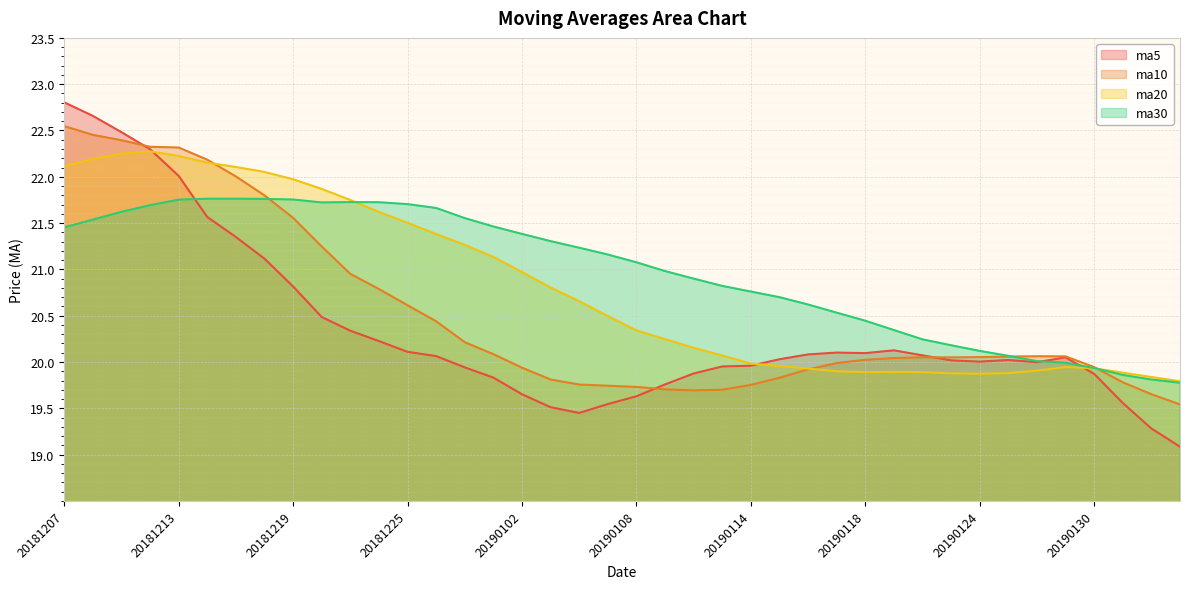

Reading right to left, extract all data points from this chart.

ma5: 20190211=19.1	20190201=19.3	20190131=19.6	20190130=19.9	20190129=20.1	20190128=20.0	20190125=20.0	20190124=20.0	20190123=20.0	20190122=20.1	20190121=20.1	20190118=20.1	20190117=20.1	20190116=20.1	20190115=20.0	20190114=20.0	20190111=20.0	20190110=19.9	20190109=19.8	20190108=19.6	20190107=19.5	20190104=19.4	20190103=19.5	20190102=19.7	20181228=19.8	20181227=19.9	20181226=20.1	20181225=20.1	20181224=20.2	20181221=20.3	20181220=20.5	20181219=20.8	20181218=21.1	20181217=21.4	20181214=21.6	20181213=22.0	20181212=22.3	20181211=22.5	20181210=22.7	20181207=22.8
ma10: 20190211=19.5	20190201=19.7	20190131=19.8	20190130=19.9	20190129=20.1	20190128=20.1	20190125=20.1	20190124=20.1	20190123=20.1	20190122=20.1	20190121=20.0	20190118=20.0	20190117=20.0	20190116=19.9	20190115=19.8	20190114=19.8	20190111=19.7	20190110=19.7	20190109=19.7	20190108=19.7	20190107=19.7	20190104=19.8	20190103=19.8	20190102=19.9	20181228=20.1	20181227=20.2	20181226=20.4	20181225=20.6	20181224=20.8	20181221=21.0	20181220=21.2	20181219=21.6	20181218=21.8	20181217=22.0	20181214=22.2	20181213=22.3	20181212=22.3	20181211=22.4	20181210=22.5	20181207=22.5
ma20: 20190211=19.8	20190201=19.8	20190131=19.9	20190130=19.9	20190129=19.9	20190128=19.9	20190125=19.9	20190124=19.9	20190123=19.9	20190122=19.9	20190121=19.9	20190118=19.9	20190117=19.9	20190116=19.9	20190115=20.0	20190114=20.0	20190111=20.1	20190110=20.2	20190109=20.2	20190108=20.3	20190107=20.5	20190104=20.7	20190103=20.8	20190102=21.0	20181228=21.1	20181227=21.3	20181226=21.4	20181225=21.5	20181224=21.6	20181221=21.7	20181220=21.9	20181219=22.0	20181218=22.1	20181217=22.1	20181214=22.2	20181213=22.2	20181212=22.3	20181211=22.3	20181210=22.2	20181207=22.1
ma30: 20190211=19.8	20190201=19.8	20190131=19.9	20190130=19.9	20190129=20.0	20190128=20.0	20190125=20.1	20190124=20.1	20190123=20.2	20190122=20.2	20190121=20.3	20190118=20.4	20190117=20.5	20190116=20.6	20190115=20.7	20190114=20.8	20190111=20.8	20190110=20.9	20190109=21.0	20190108=21.1	20190107=21.2	20190104=21.2	20190103=21.3	20190102=21.4	20181228=21.5	20181227=21.6	20181226=21.7	20181225=21.7	20181224=21.7	20181221=21.7	20181220=21.7	20181219=21.8	20181218=21.8	20181217=21.8	20181214=21.8	20181213=21.8	20181212=21.7	20181211=21.6	20181210=21.5	20181207=21.5